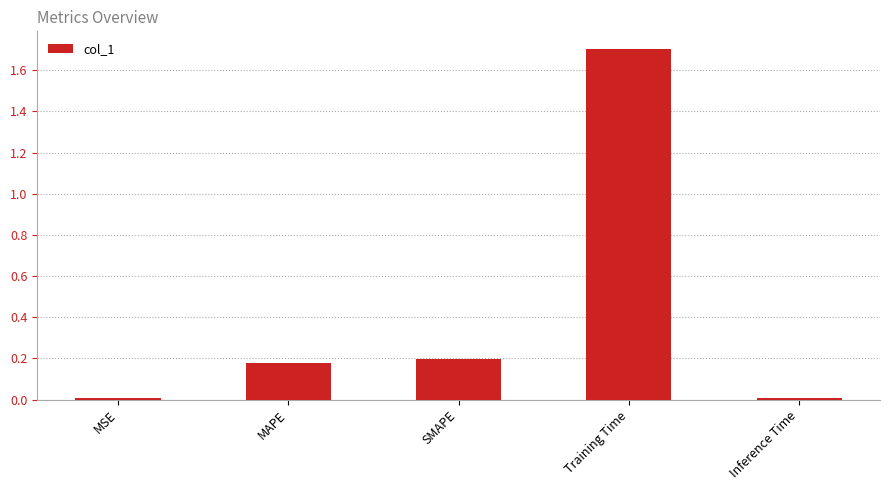

At which category does the chart reach its peak across all series?

Training Time